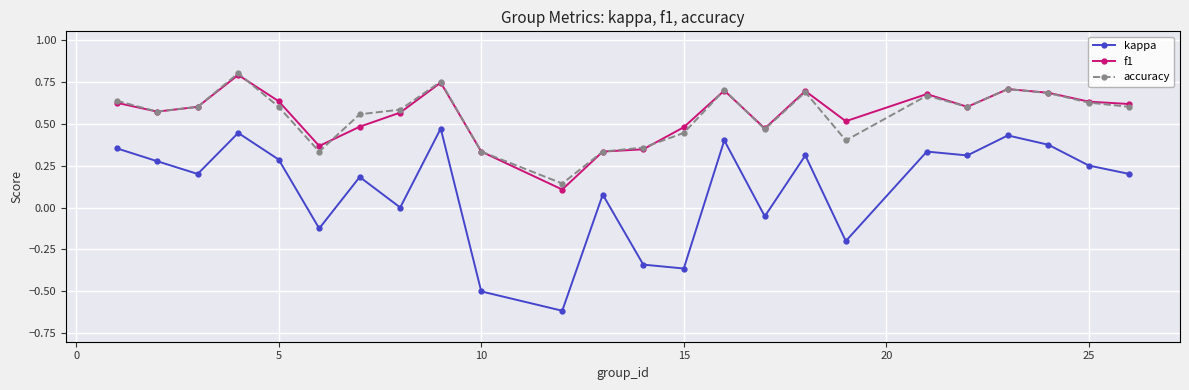

True or false: accuracy has more than 1 interior local peaks.

True